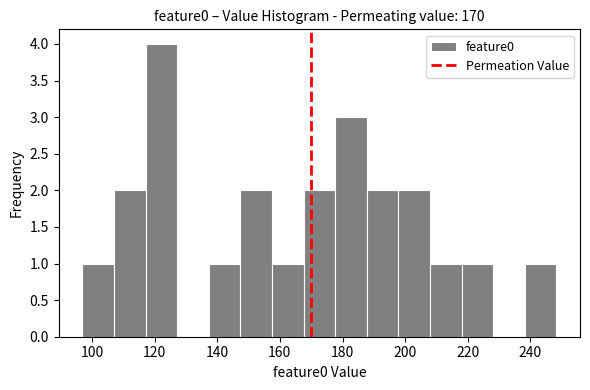

Over which range of the x-axis is the bar tallest?

118 to 128